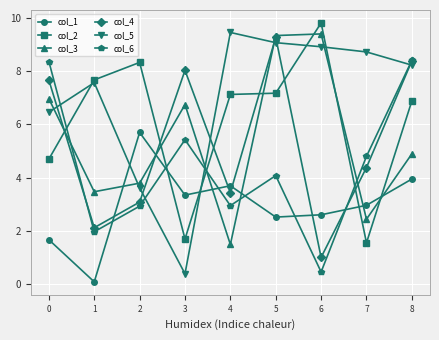

True or false: col_6 has more than 1 interior local peaks.

True